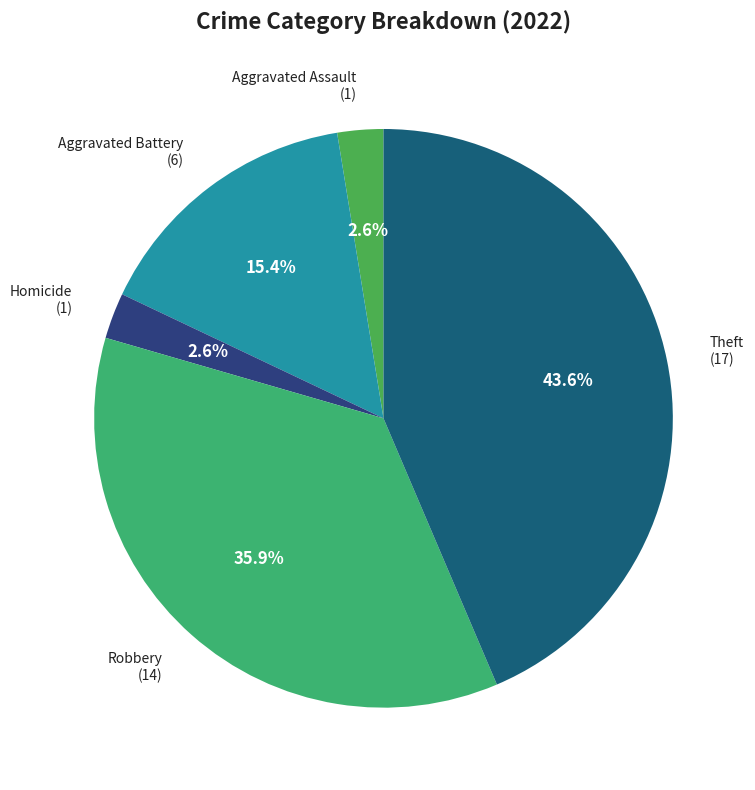

To the nearest percent, what is the average slice percentage?

20%